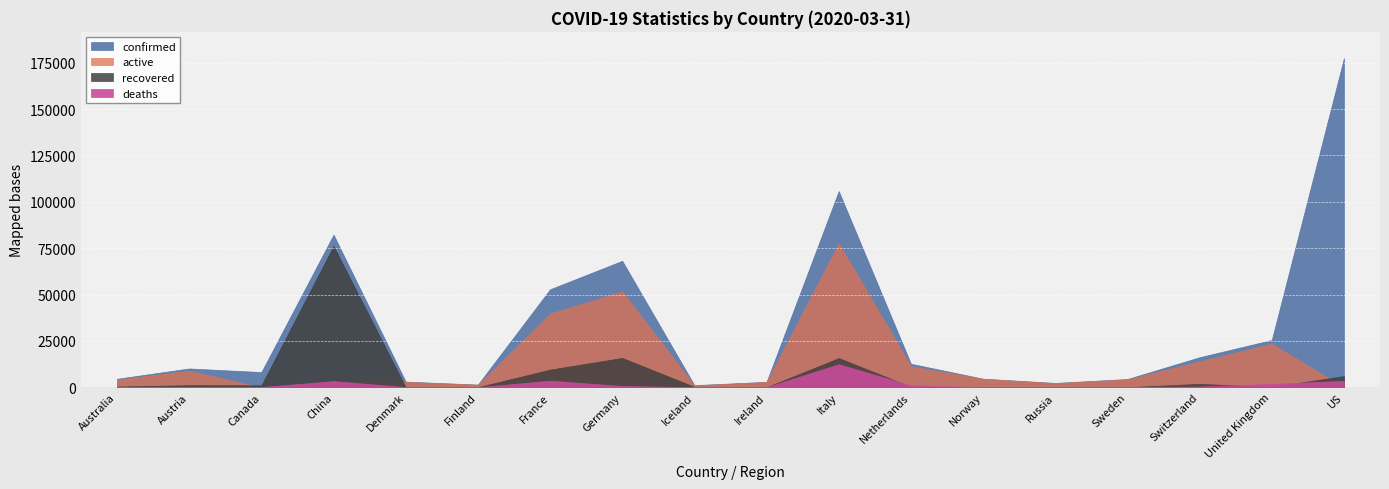

How many interior local peaks does the confirmed series have?

4